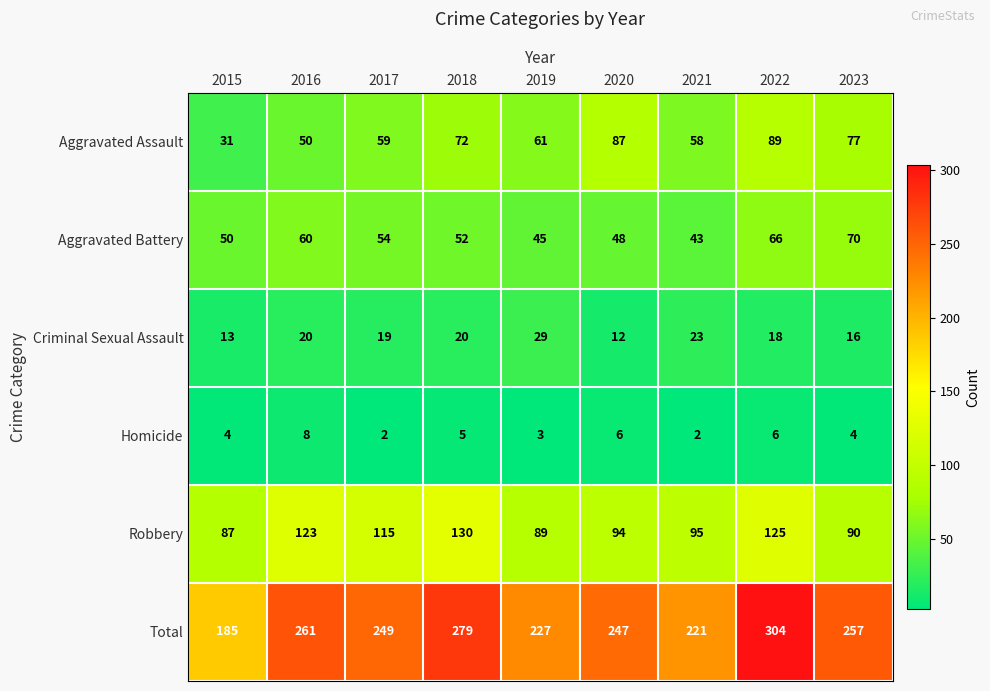

Which series has the largest total across all categories?

Total